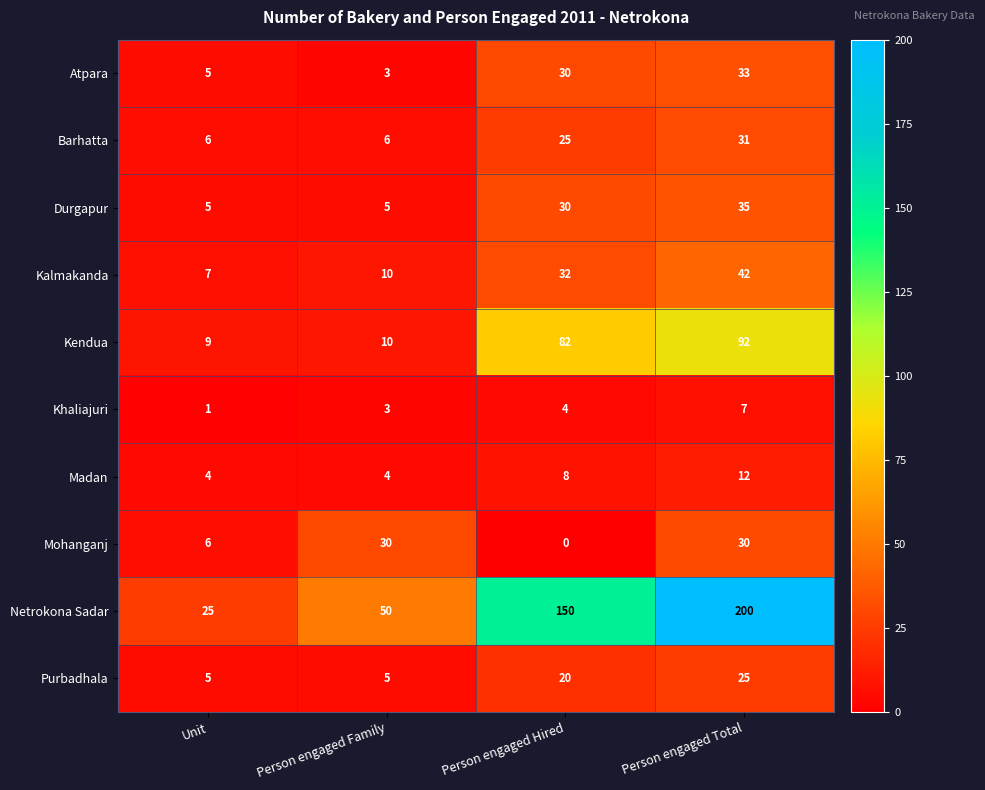

What is the difference between the highest and lowest values at Person engaged Total?

193